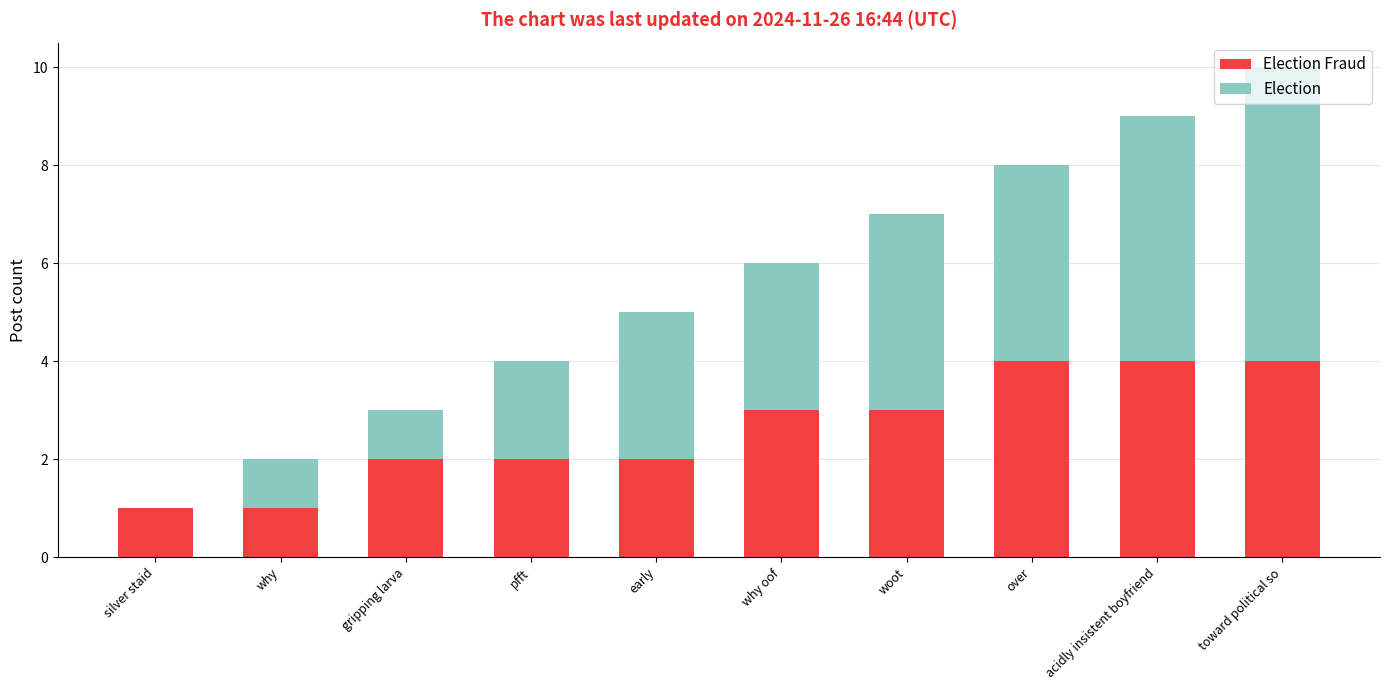

At which category is the sum across all series the highest?

toward political so